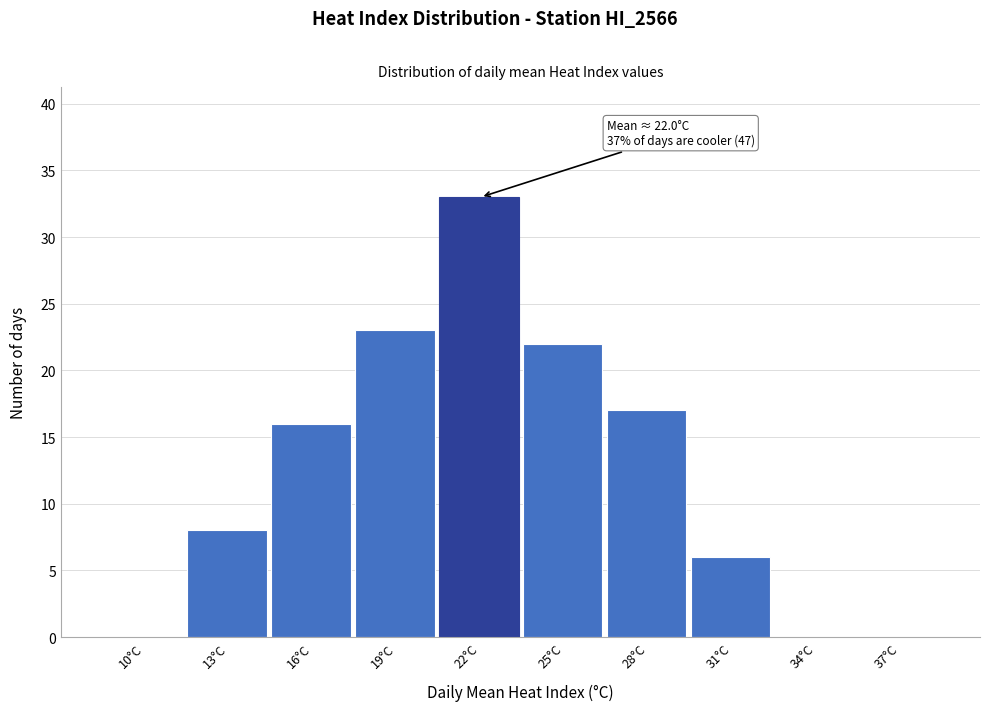

Reading left to right, what are all the values shown in this chart?

10°C=0	13°C=8	16°C=16	19°C=23	22°C=33	25°C=22	28°C=17	31°C=6	34°C=0	37°C=0